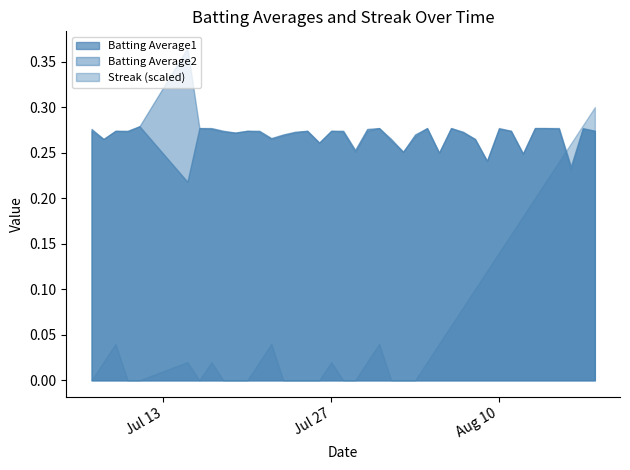

Does the chart have visible grid lines?

No